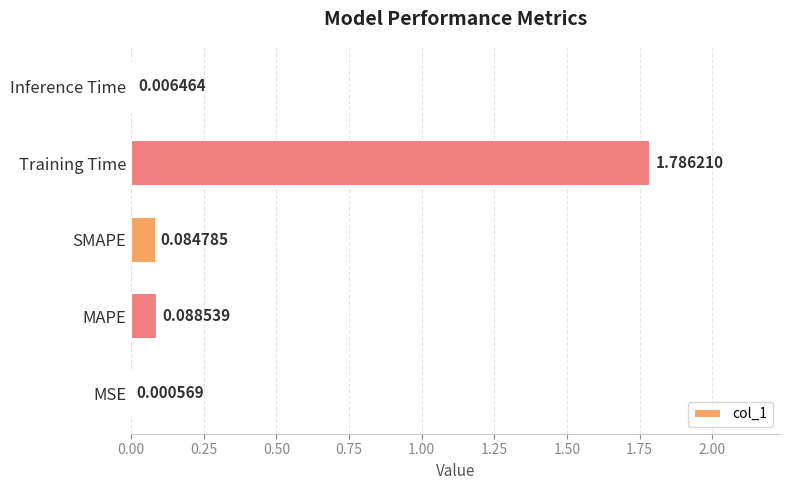

Where is the data nearest to the value 0?

MSE